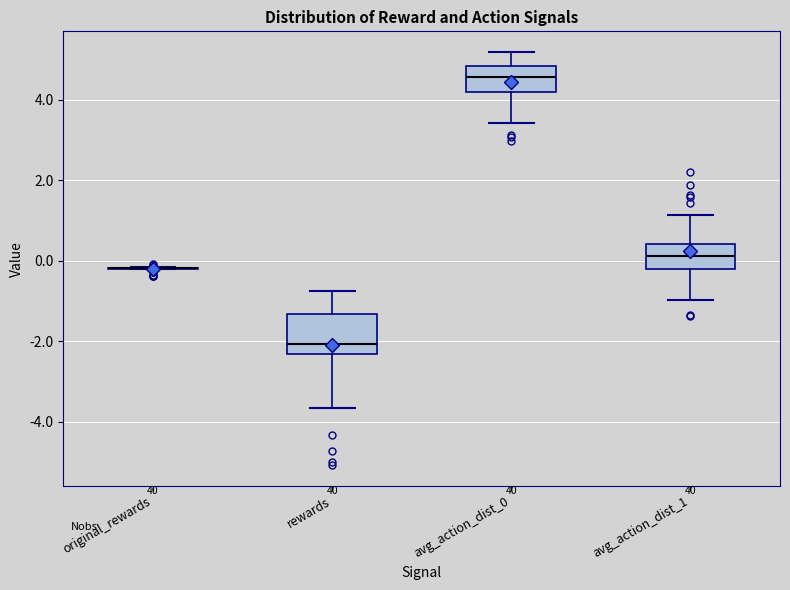

Reading left to right, read every box against the y-axis: the position of its median line, the range the box covers, and the ends of its whiskers. The values are not printed on the chart, so give them approximately, as read against the axis.

original_rewards: box collapsed to a line at -0.2, whiskers -0.2 to -0.2
rewards: median -2.0, box -2.4 to -1.4, whiskers -3.6 to -0.8
avg_action_dist_0: median 4.6, box 4.2 to 4.8, whiskers 3.4 to 5.2
avg_action_dist_1: median 0.2, box -0.2 to 0.4, whiskers -1.0 to 1.2